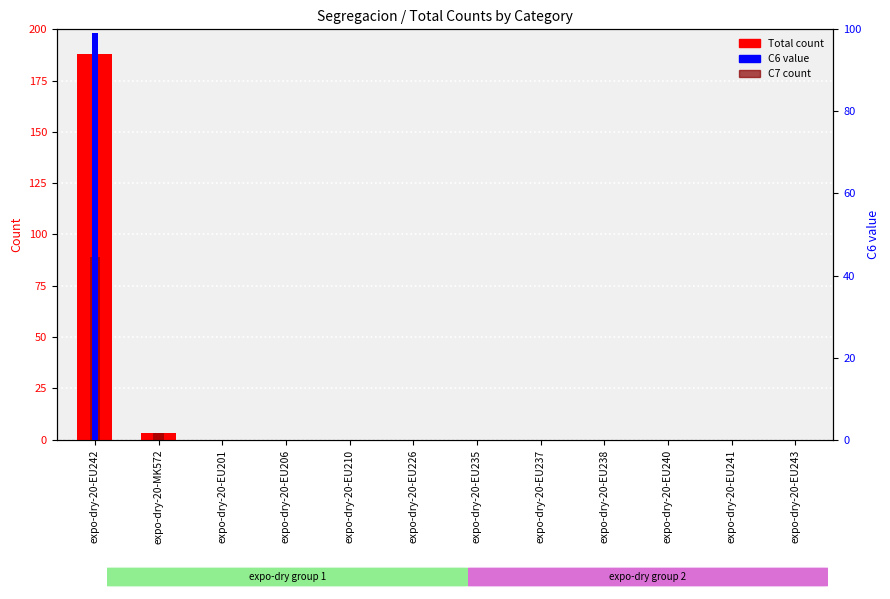

Which series has the widest spread of values?

Total count